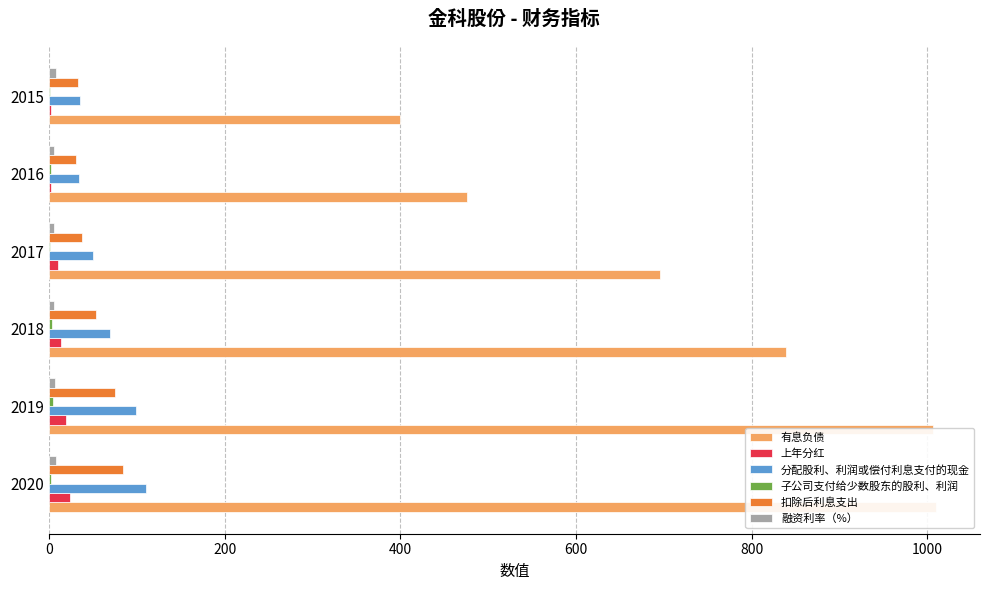

Which series changed the most between 2019 and 2017?

有息负债